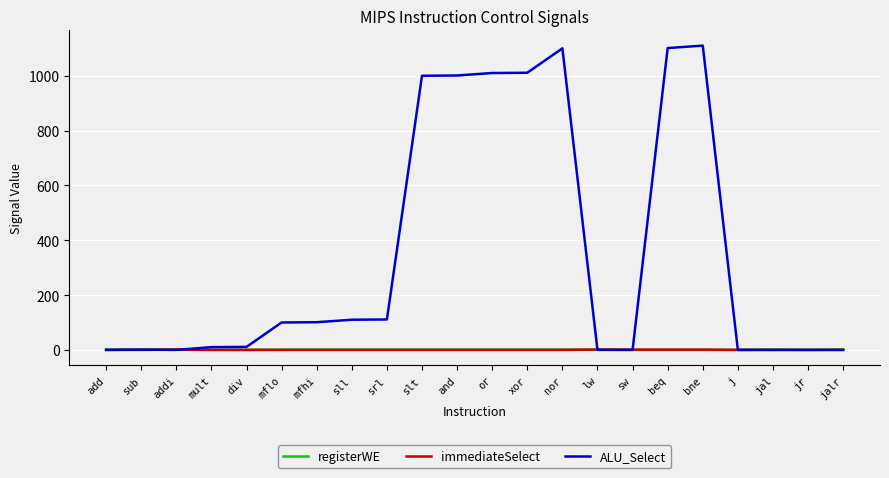

Which series has the largest total across all categories?

ALU_Select